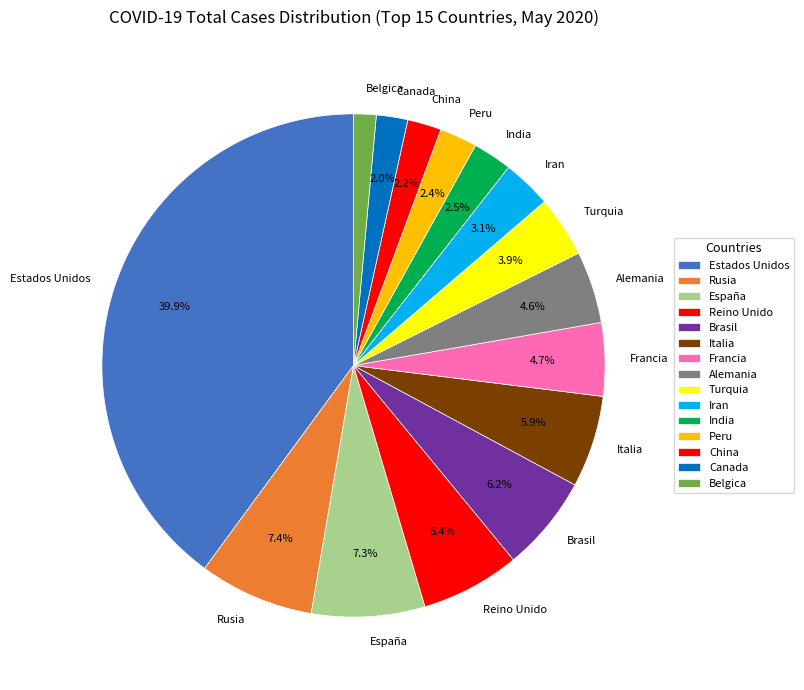

Does Peru account for over 50% of the chart?

No